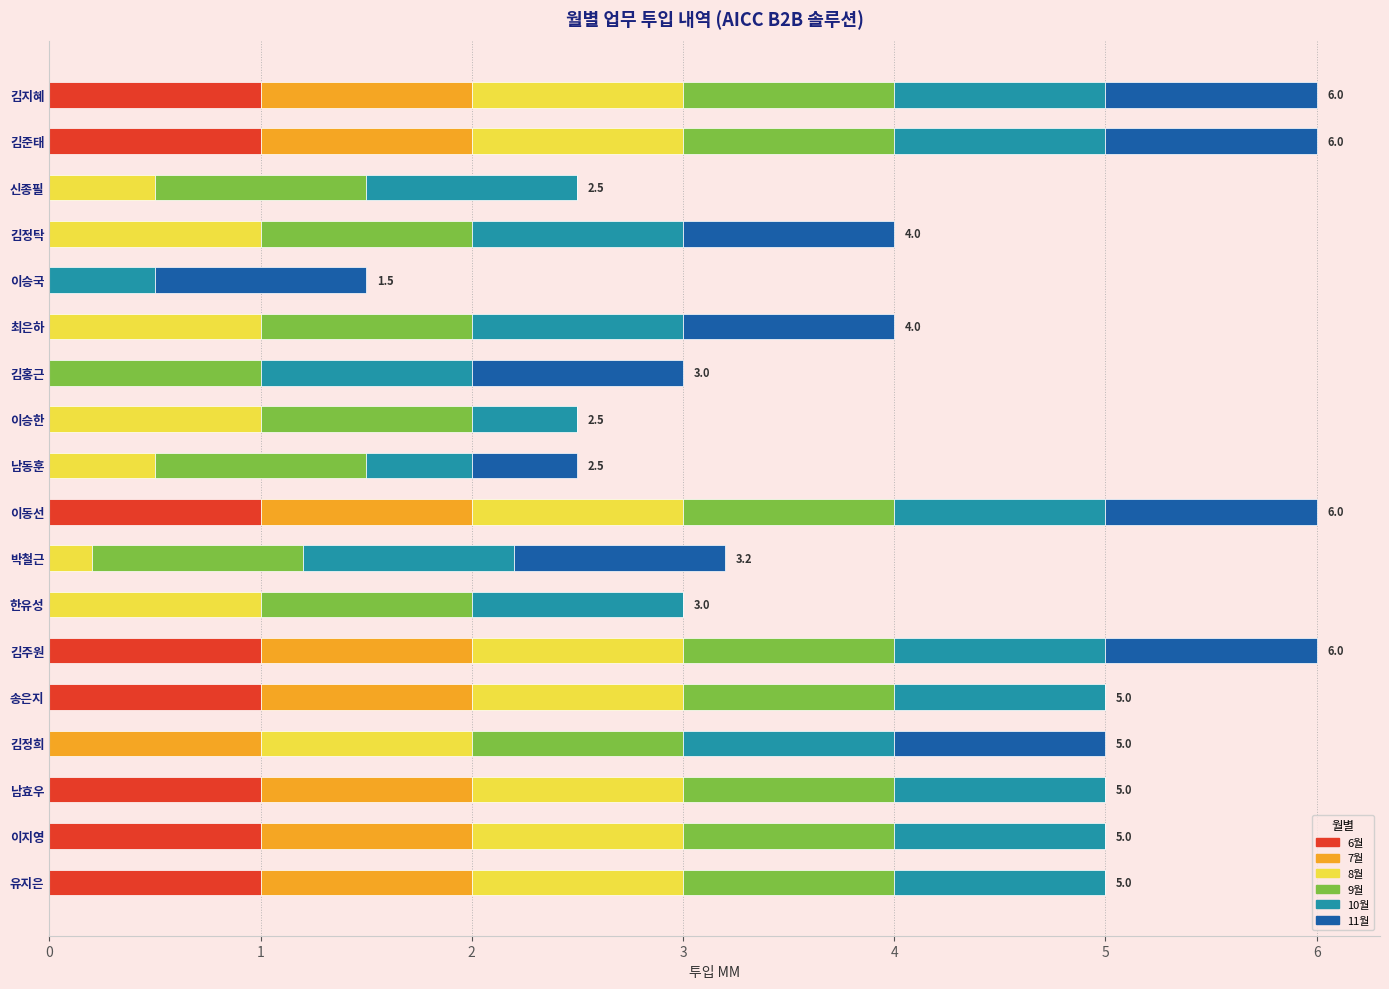

What is the highest value of the 6월 series?

1.0